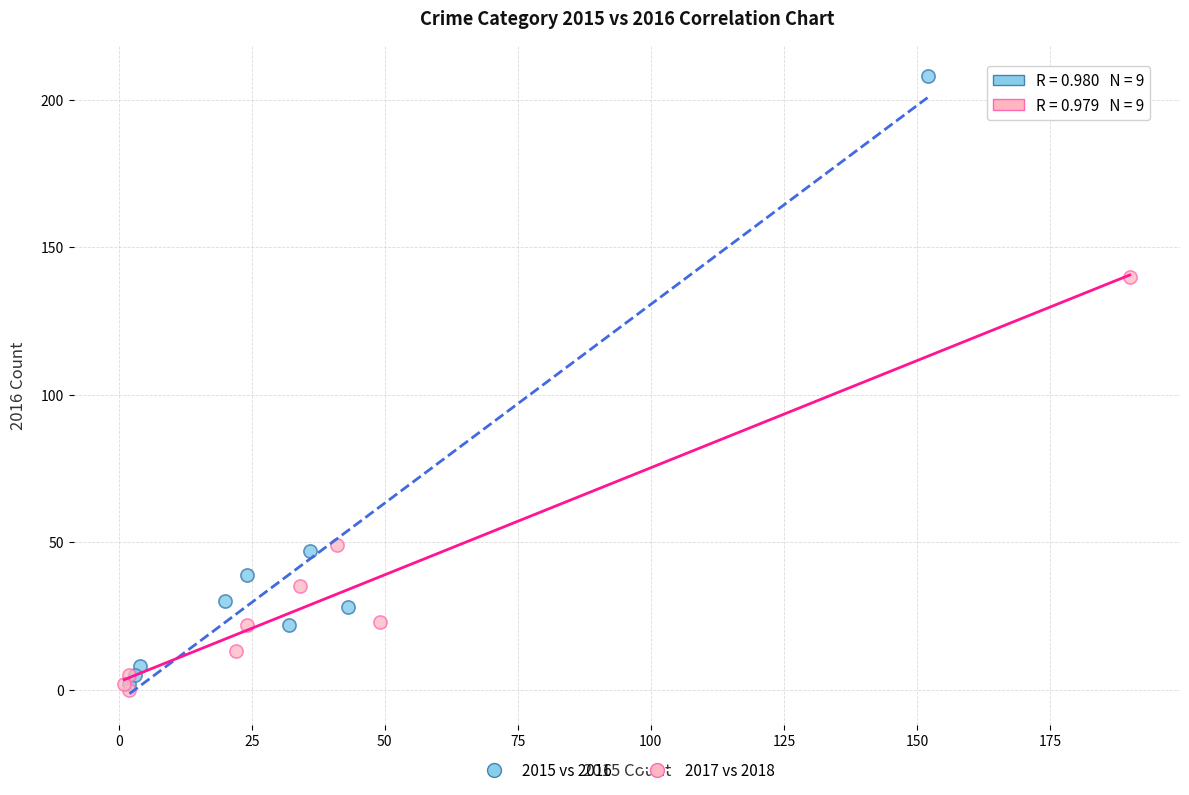

Which series reaches the maximum Y coordinate?

2015 vs 2016